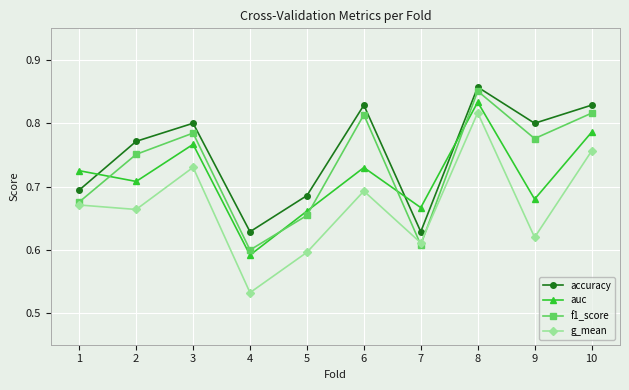

True or false: g_mean and accuracy intersect in this chart.

False